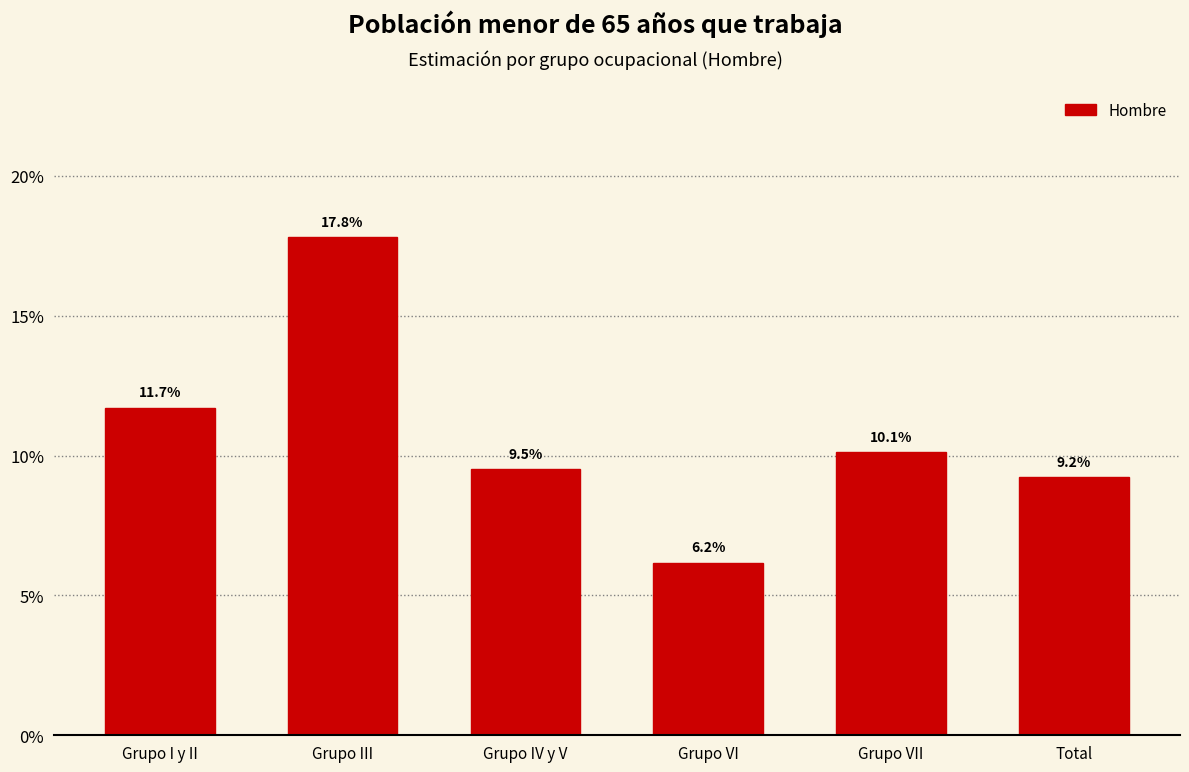

Does the chart contain any negative values?

No